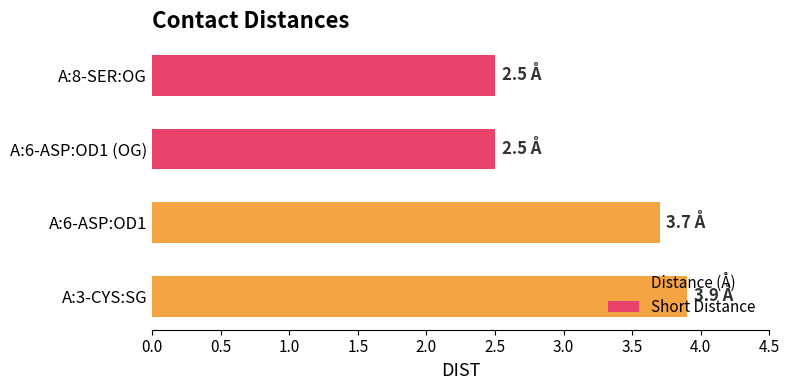

The value at A:8-SER:OG is 2.5. True or false?

True